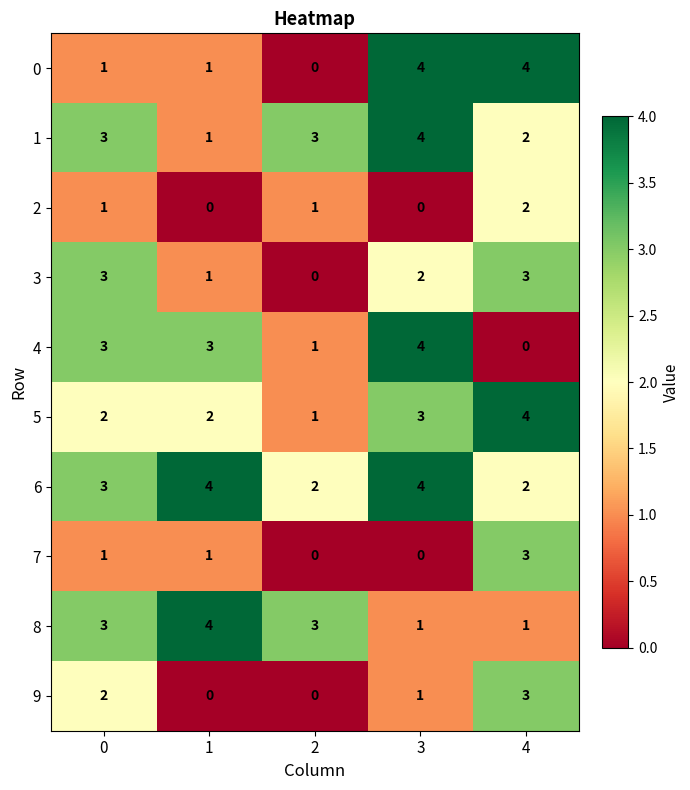

What is the difference between the highest and lowest values at 2?

3